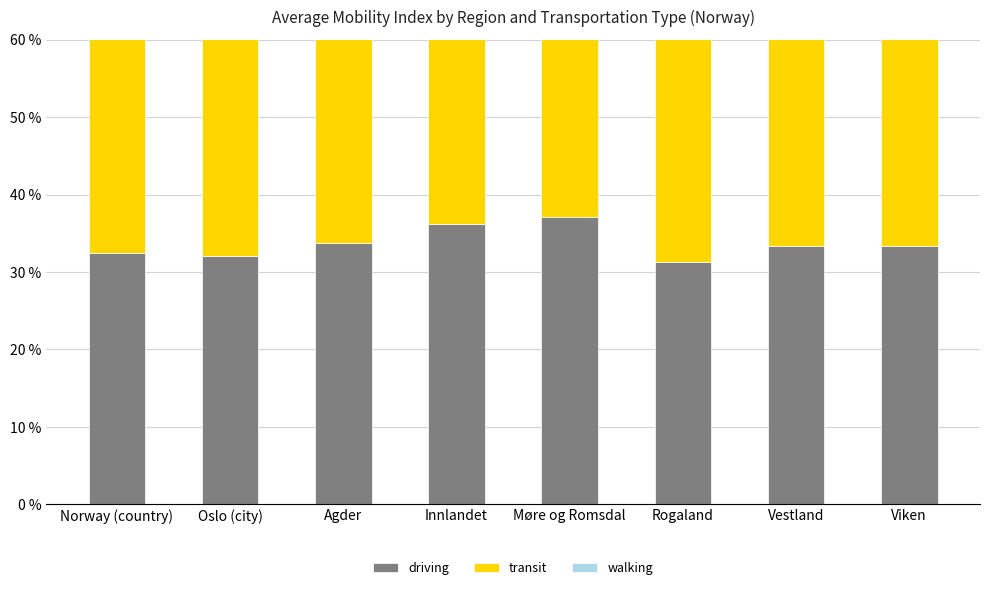

What are all the series names shown in the legend?

driving, transit, walking